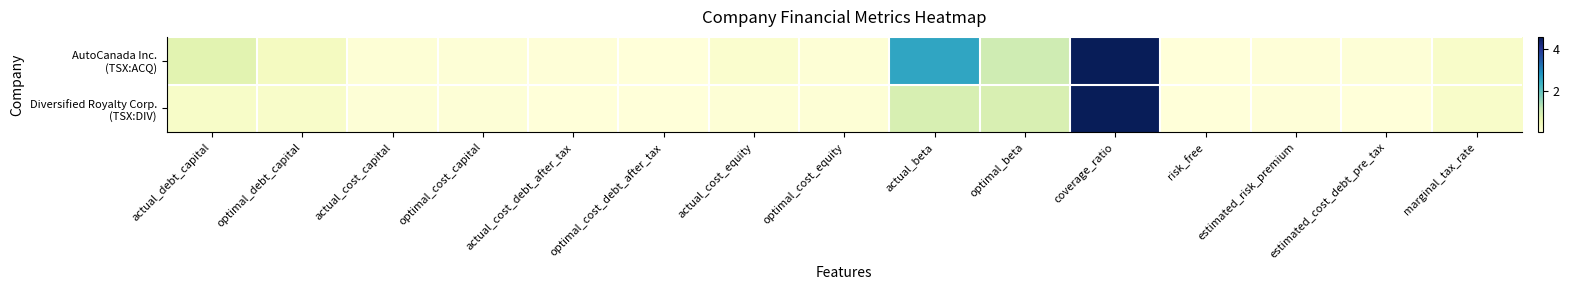

Which series has the widest spread of values?

AutoCanada Inc. (TSX:ACQ)